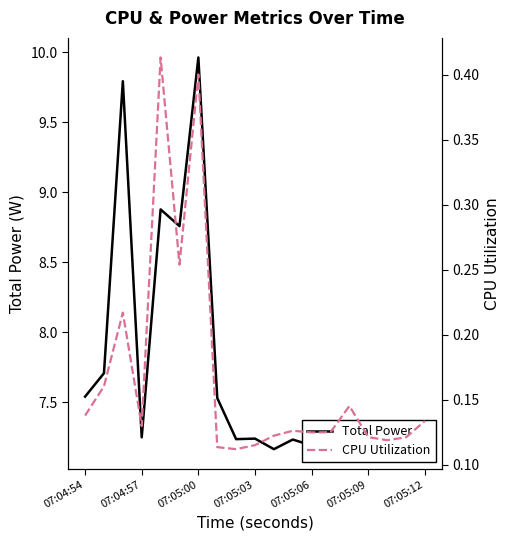

True or false: Total Power and CPU Utilization cross at least once.

False